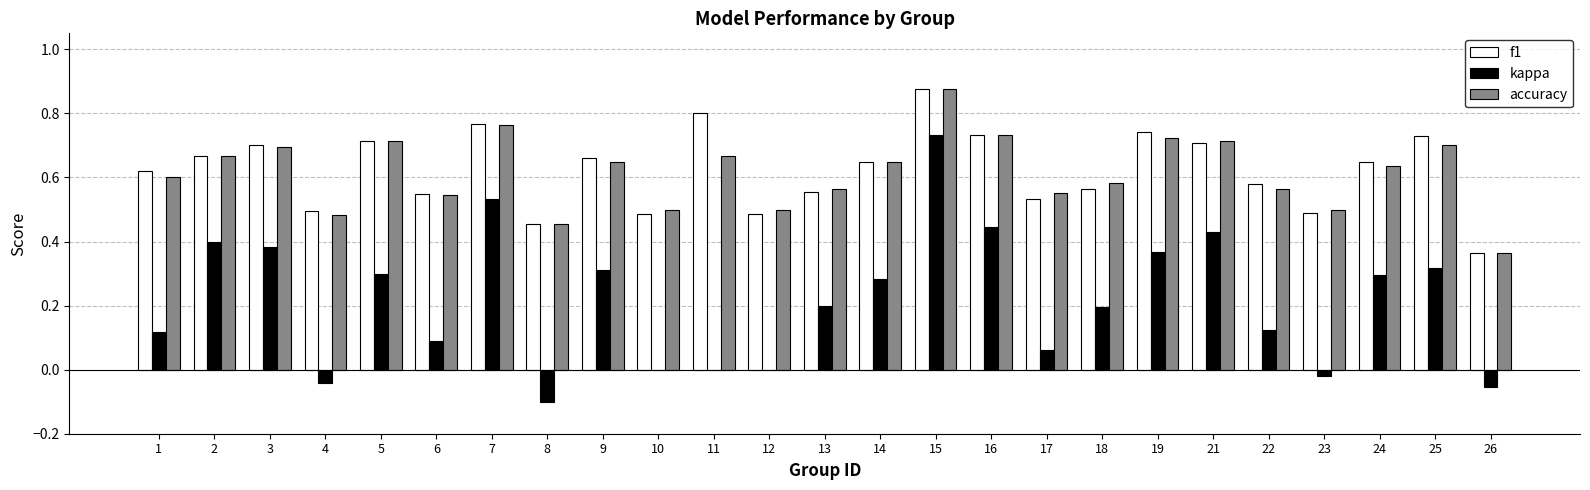

The value of kappa at 22 is 0.1. True or false?

True